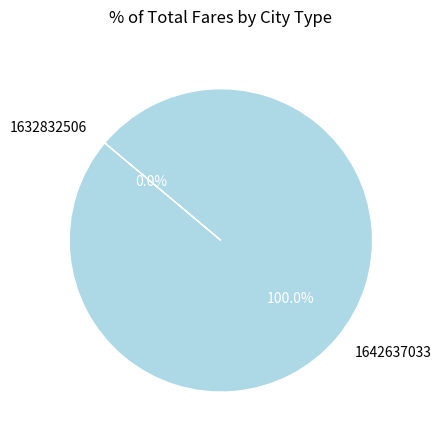

To the nearest percent, what is the combined percentage of 1632832506 and 1642637033?

100%